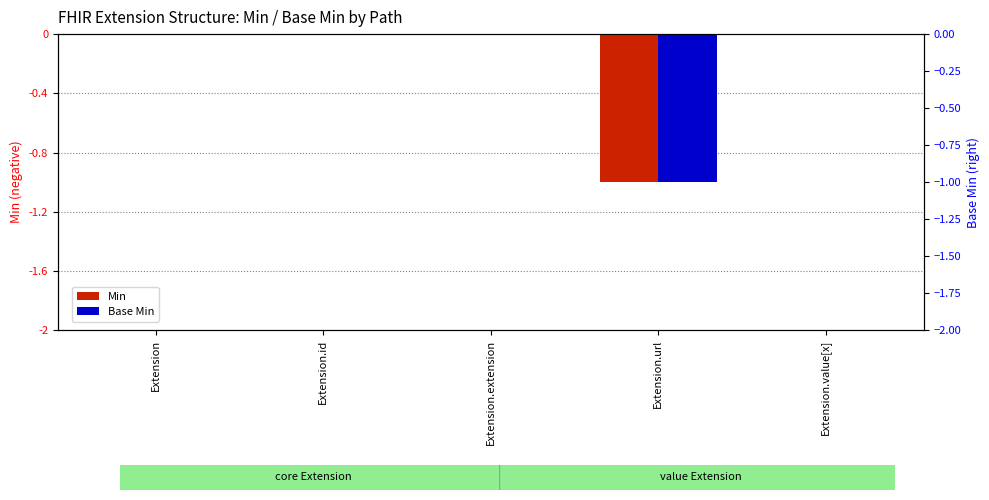

True or false: Base Min has a value of 0 at Extension.

False